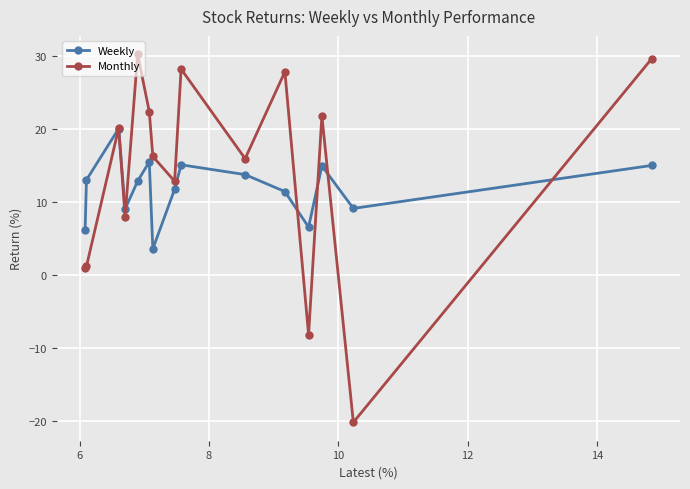

At how many categories does at least one series exceed 19?

7